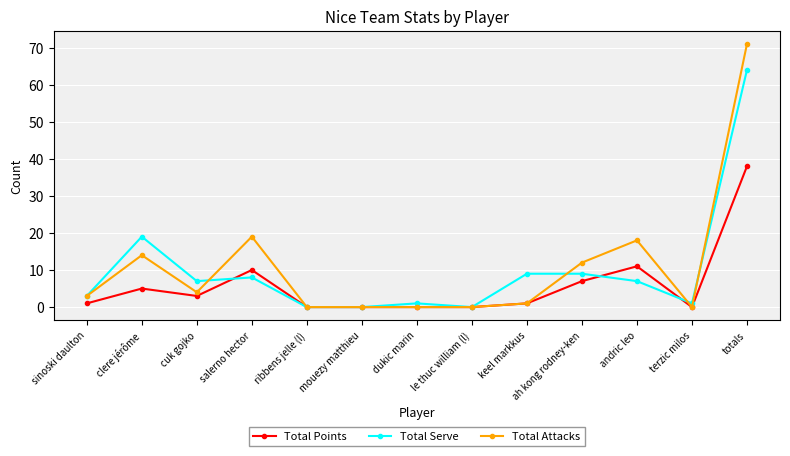

Which series has the largest range (max minus min)?

Total Attacks